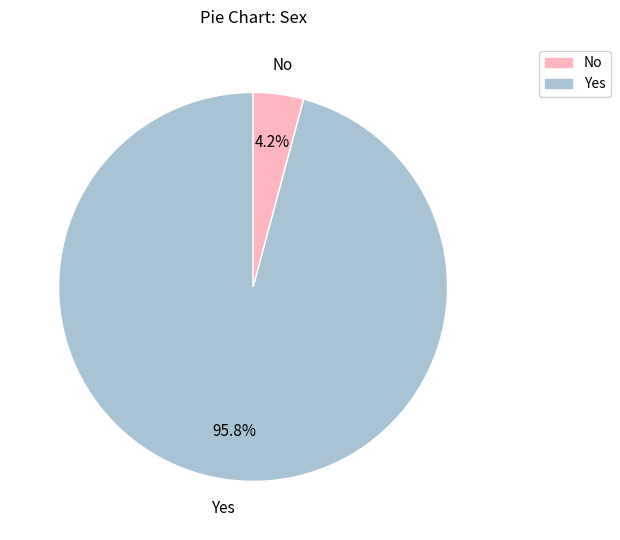

Is there any slice that represents more than half of the pie?

Yes